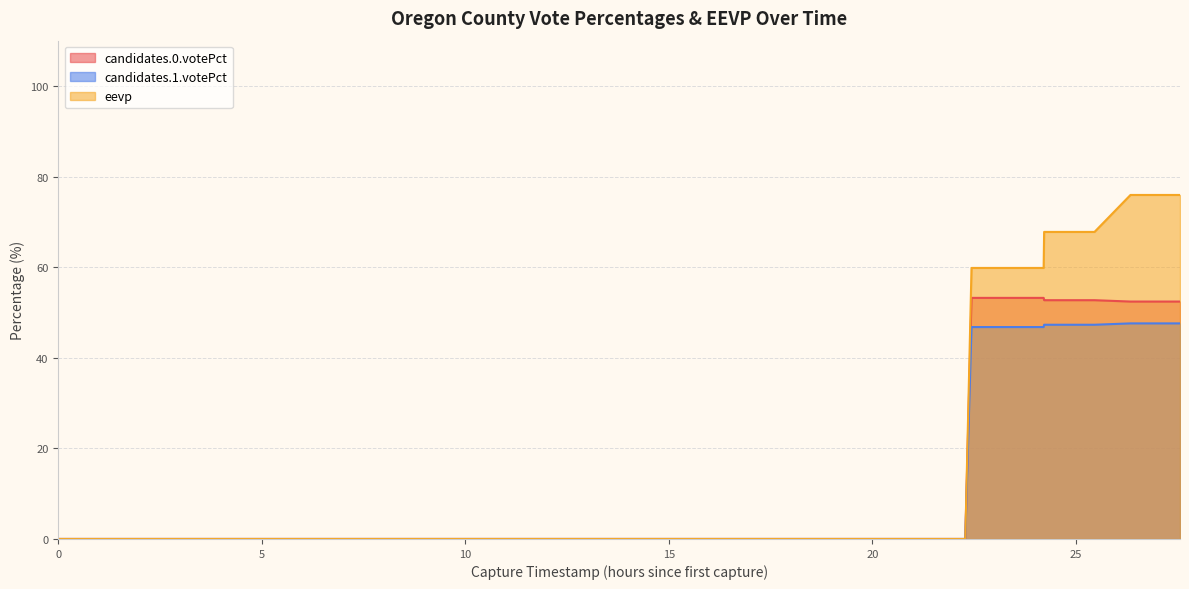

Does the chart display data point markers on the line(s)?

No